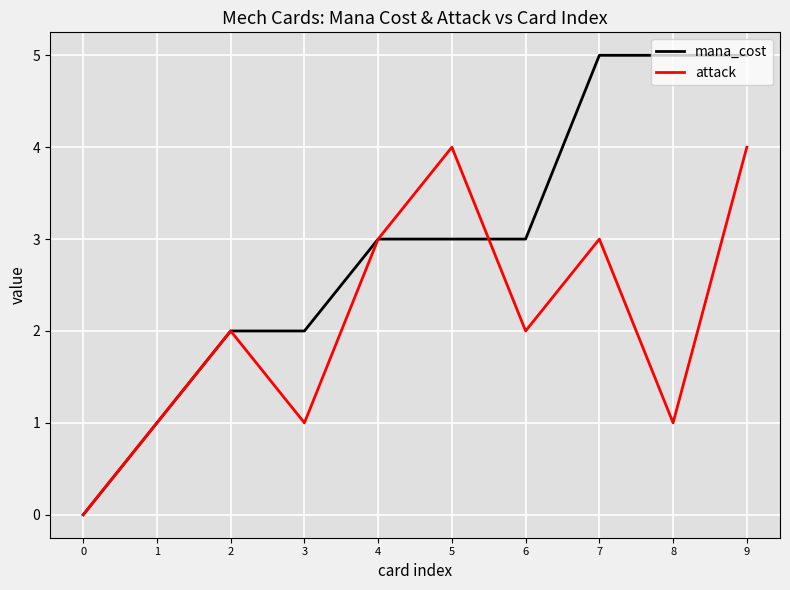

What are all the series names shown in the legend?

mana_cost, attack